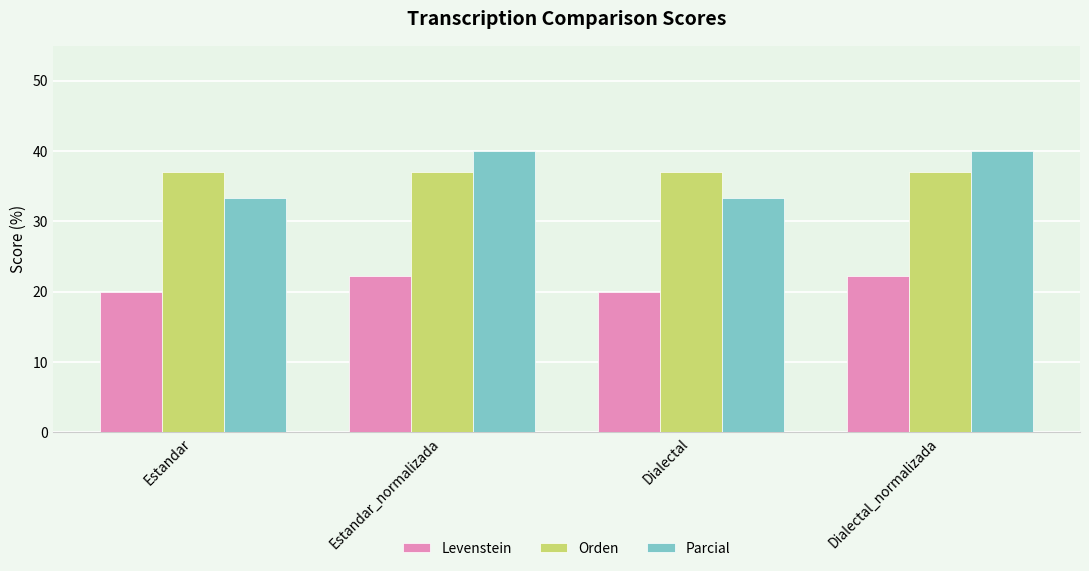

True or false: Orden has a value of 8.5 at Dialectal.

False